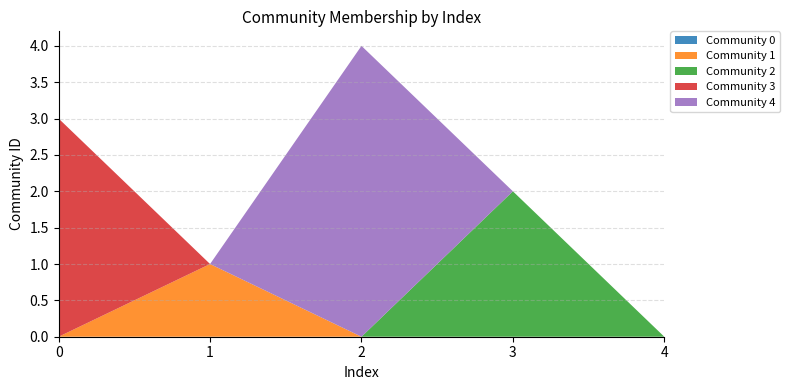

Reading left to right, transcribe all the data shown in this chart.

Community 3: 0=3	1=0	2=0	3=0	4=0
Community 1: 0=0	1=1	2=0	3=0	4=0
Community 4: 0=0	1=0	2=4	3=0	4=0
Community 2: 0=0	1=0	2=0	3=2	4=0
Community 0: 0=0	1=0	2=0	3=0	4=0